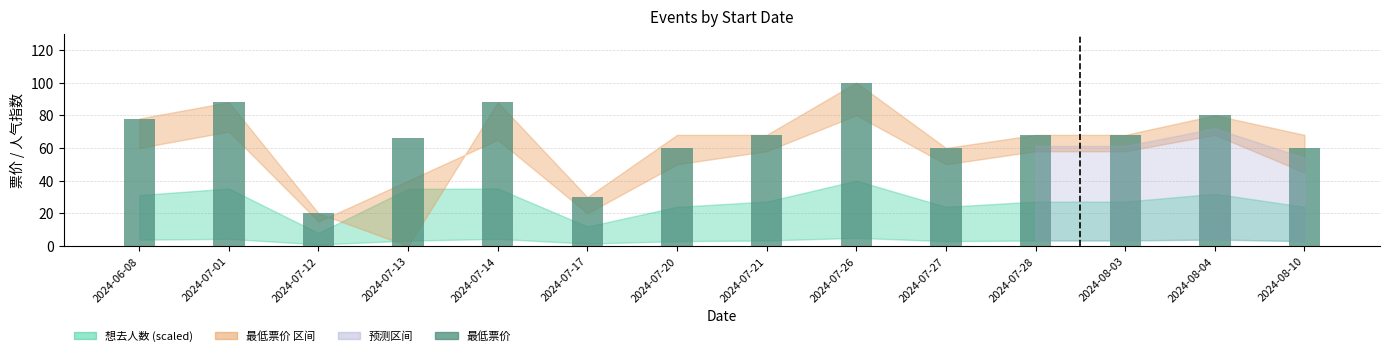

Reading right to left, what are all the values shown in this chart?

2024-08-10=60.0	2024-08-04=80.0	2024-08-03=68.0	2024-07-28=68.0	2024-07-27=60.0	2024-07-26=100.0	2024-07-21=68.0	2024-07-20=60.0	2024-07-17=29.9	2024-07-14=88.0	2024-07-13=65.8	2024-07-12=20.0	2024-07-01=88.0	2024-06-08=78.0